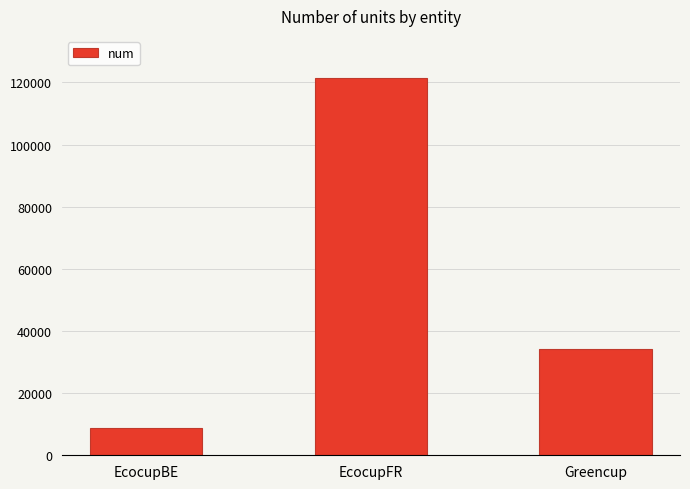

True or false: the data shows 3820 at EcocupBE.

False